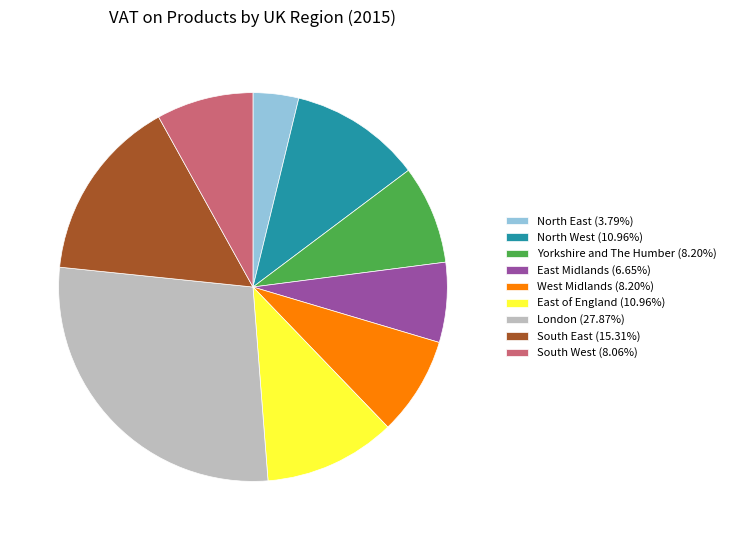

Is West Midlands (8.20%) the majority of the pie?

No